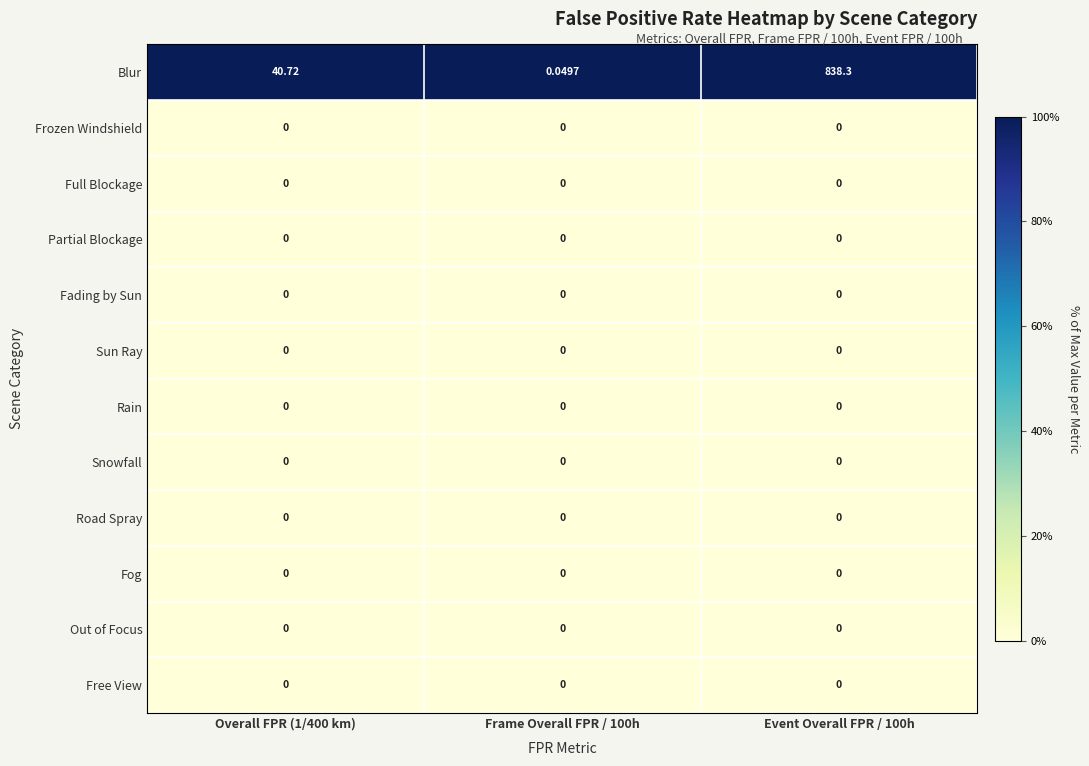

Which series has the widest spread of values?

Blur